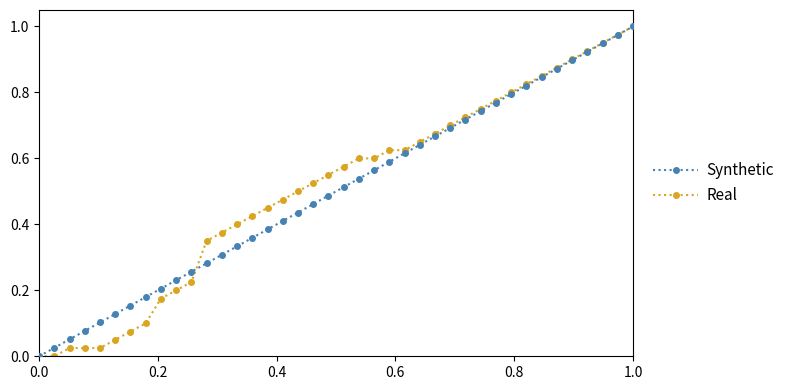

True or false: Synthetic has more than 1 points higher than both neighbors.

False